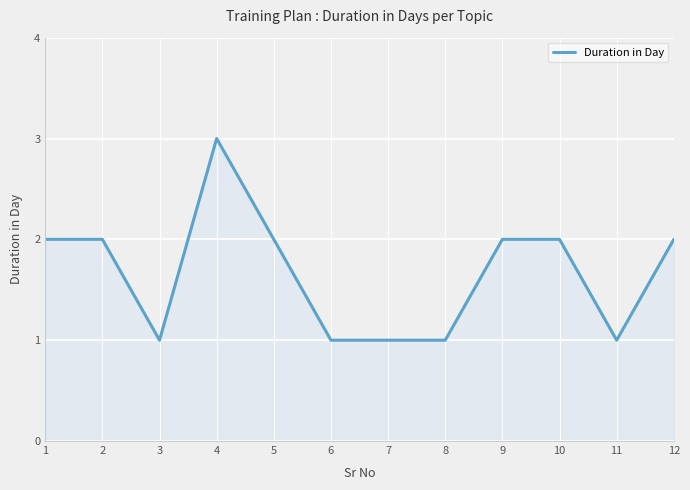

Which label corresponds to the largest value in the chart?

4